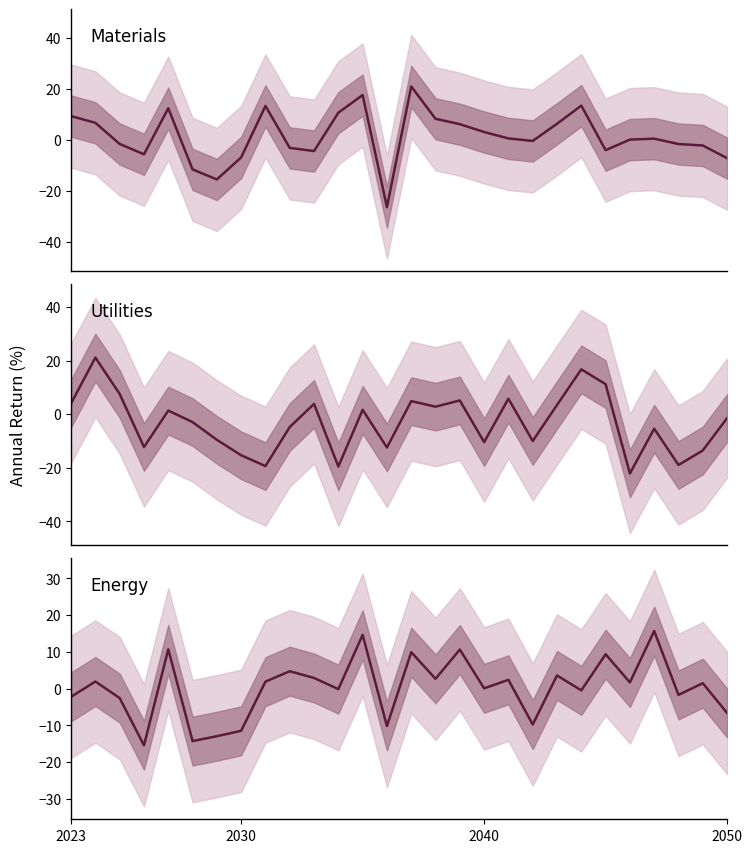

Reading left to right, transcribe all the data shown in this chart.

Materials: 9.4	6.7	-1.6	-5.6	12.4	-11.6	-15.5	-6.9	13.3	-3.1	-4.4	10.7	17.6	-26.4	21.0	8.3	6.2	3.1	0.6	-0.4	6.3	13.5	-4.0	0.1	0.5	-1.6	-2.2	-7.2
Utilities: 4.1	21.2	7.6	-12.2	1.4	-2.9	-9.5	-15.3	-19.3	-4.7	3.9	-19.5	1.7	-12.4	4.9	2.8	5.2	-10.4	5.8	-10.0	3.5	16.8	11.2	-22.1	-5.4	-18.9	-13.5	-1.4
Energy: -2.2	1.9	-2.6	-15.4	10.7	-14.3	-12.9	-11.5	1.9	4.7	2.9	-0.1	14.6	-10.2	9.9	2.7	10.6	0.1	2.4	-9.8	3.6	-0.5	9.4	1.7	15.7	-1.7	1.5	-6.6